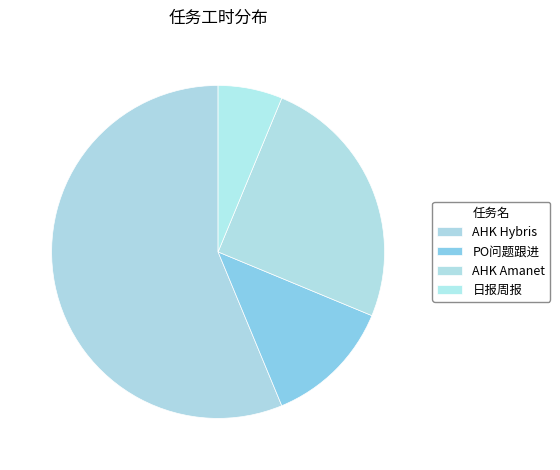

Does any single category account for the majority?

Yes